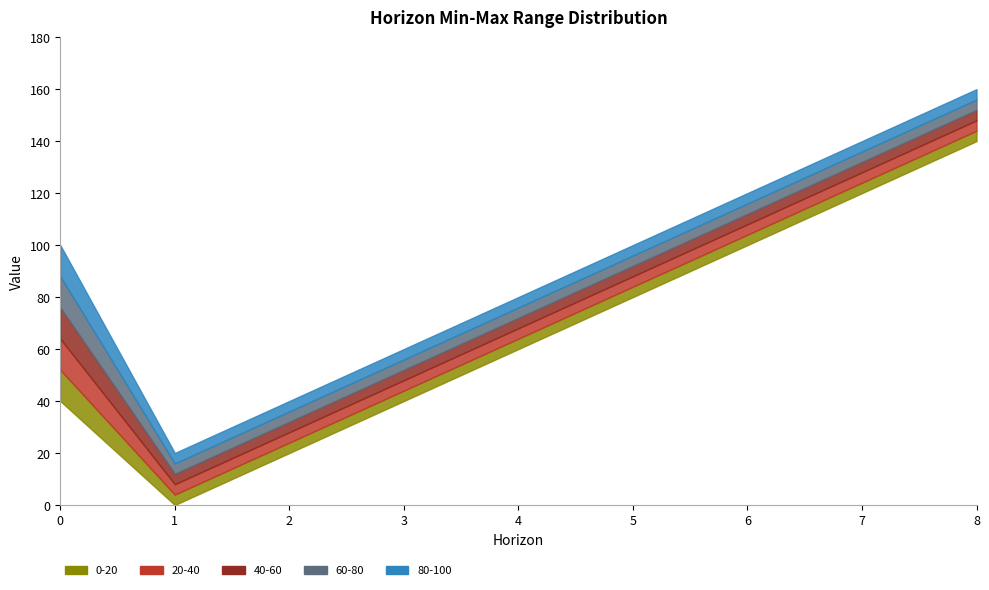

How many categories are shown in the chart?

9